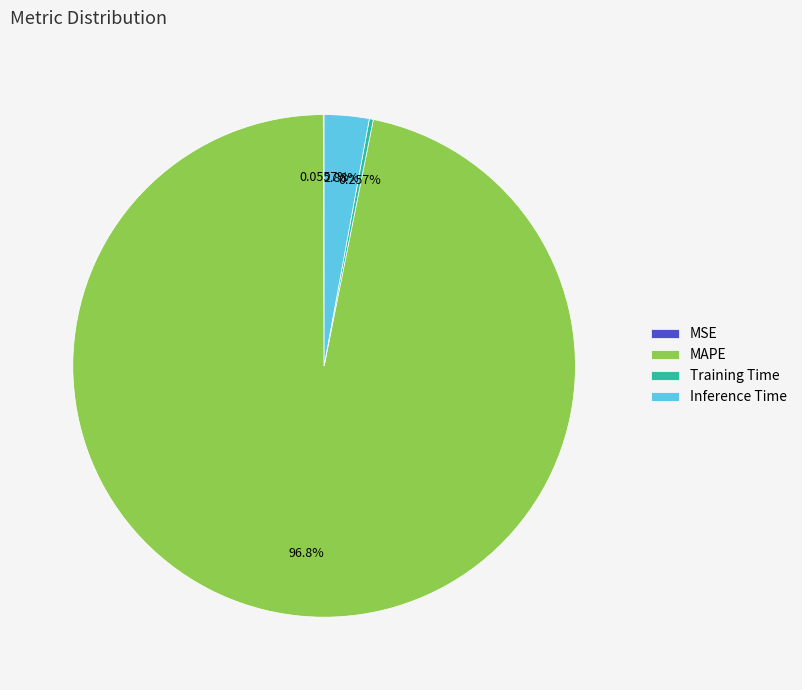

True or false: Inference Time accounts for 3% of the total.

True